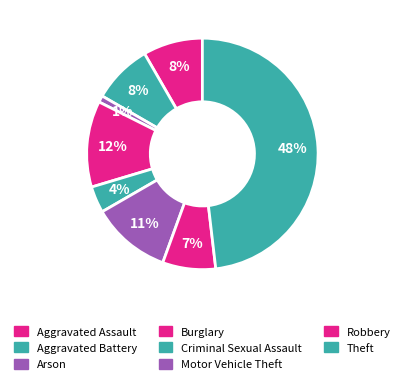

To the nearest percent, what is the difference between the Arson and Theft slice percentages?

47%